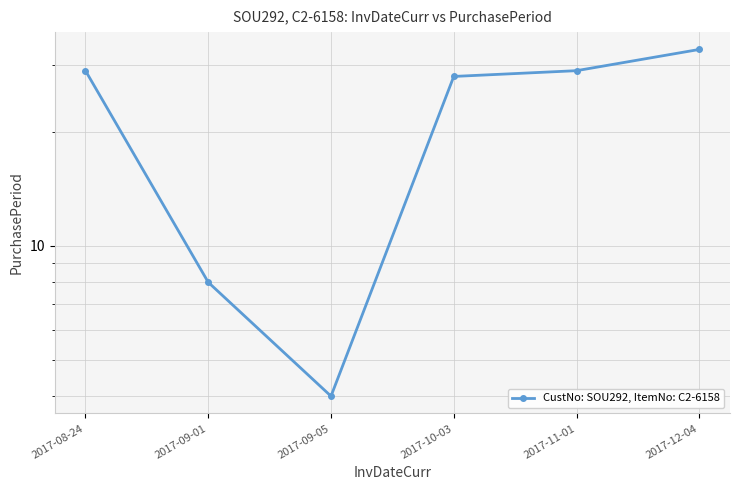

Reading left to right, transcribe all the data shown in this chart.

2017-08-24=29	2017-09-01=8	2017-09-05=4	2017-10-03=28	2017-11-01=29	2017-12-04=33